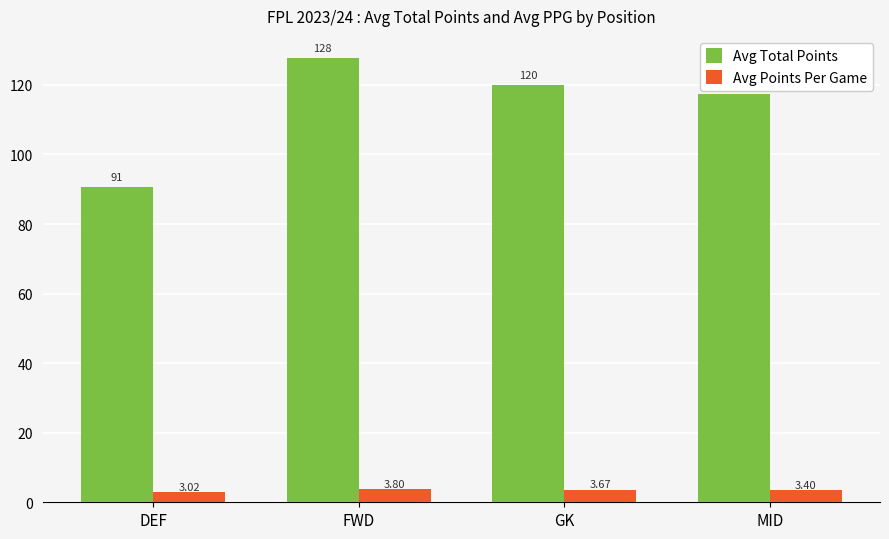

How many bars are there in each group?

2